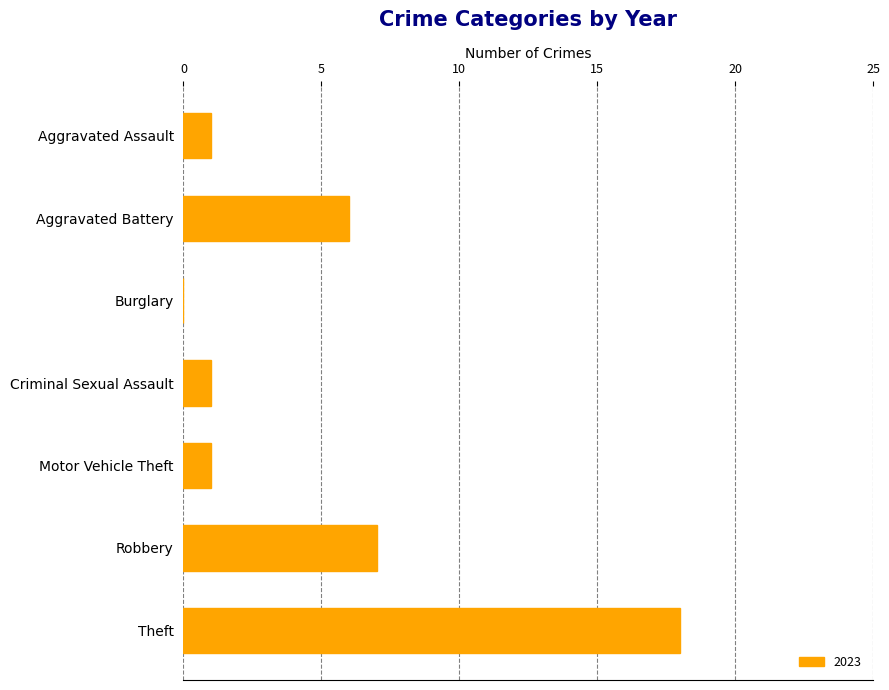

What is the ratio of the value at Theft to the value at Aggravated Battery?

3.0